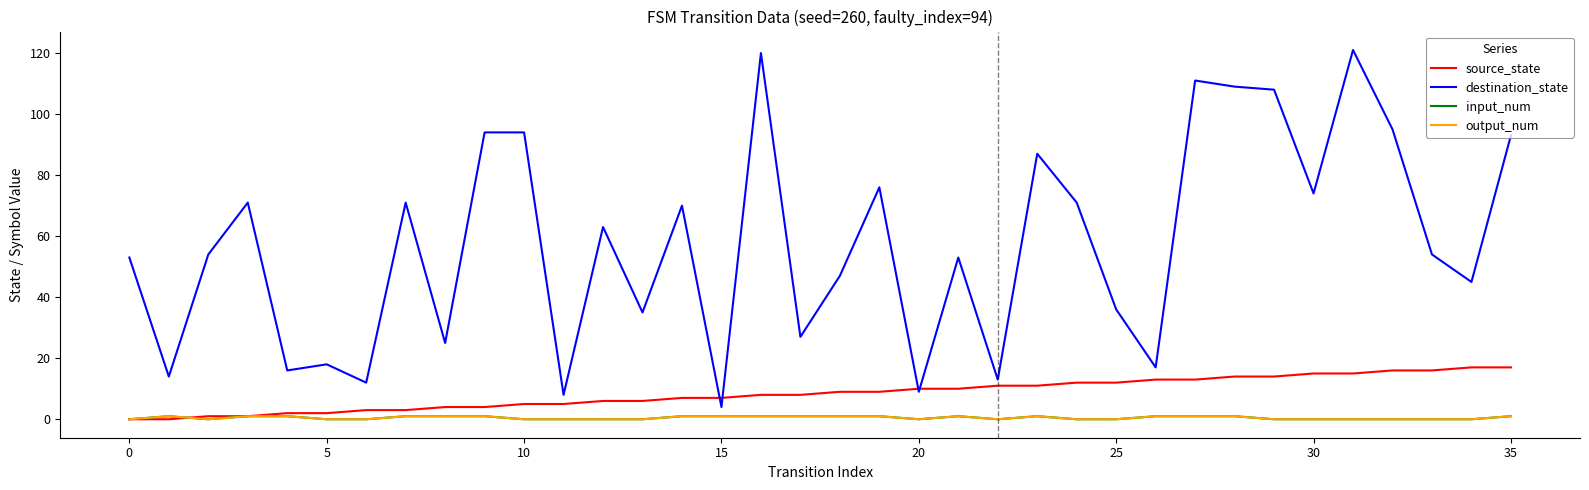

In destination_state, how many points are lower than both neighbors (excluding endpoints)?

13